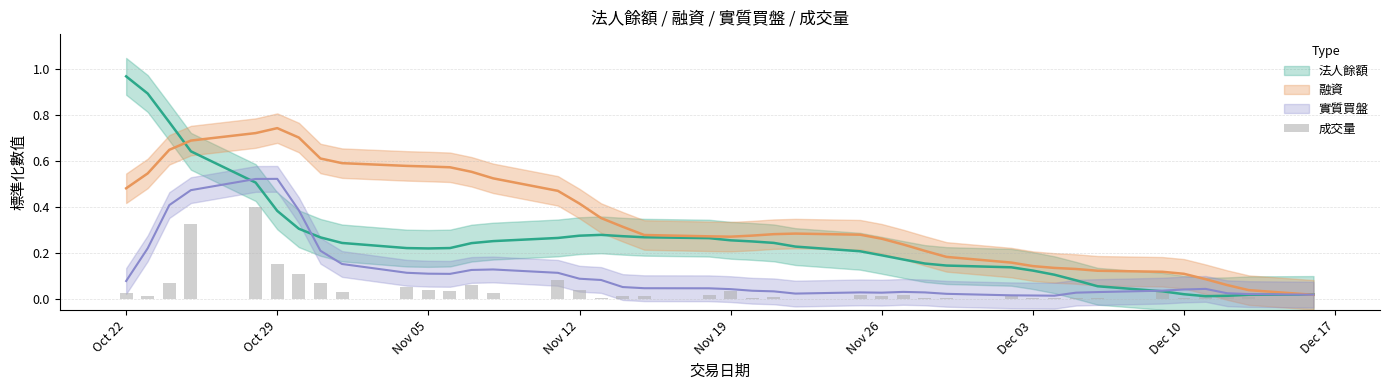

True or false: the data shows 0.0 at 33.

False